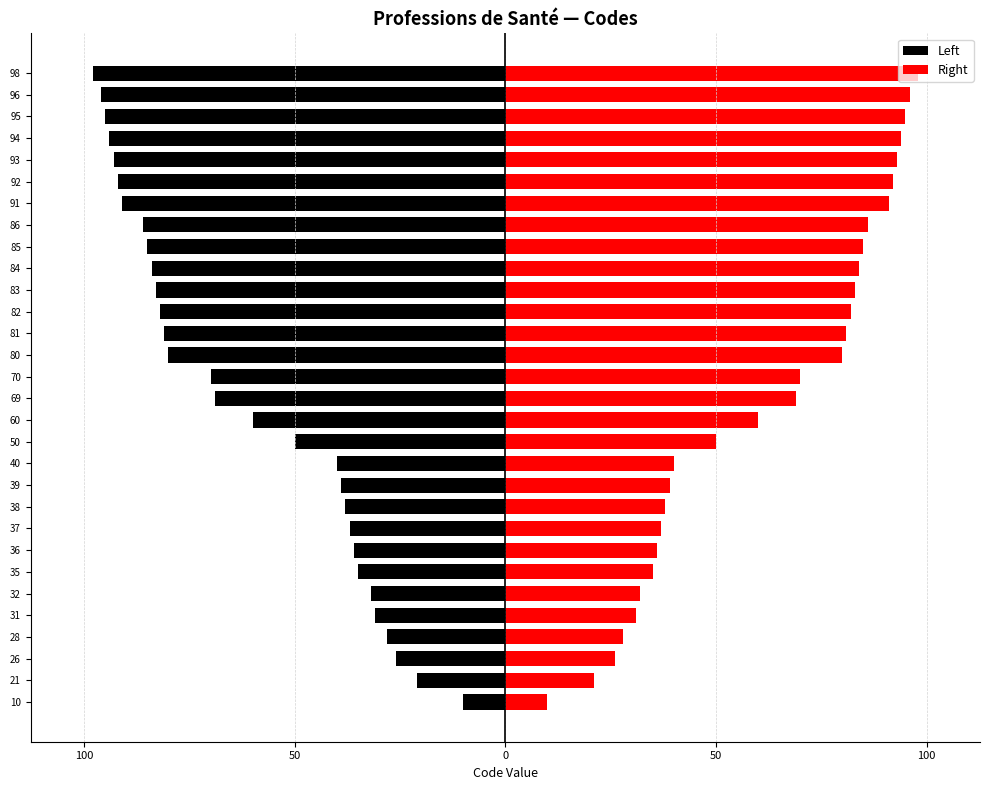

Rank the series at 85 from lowest to highest value.

Left, Right